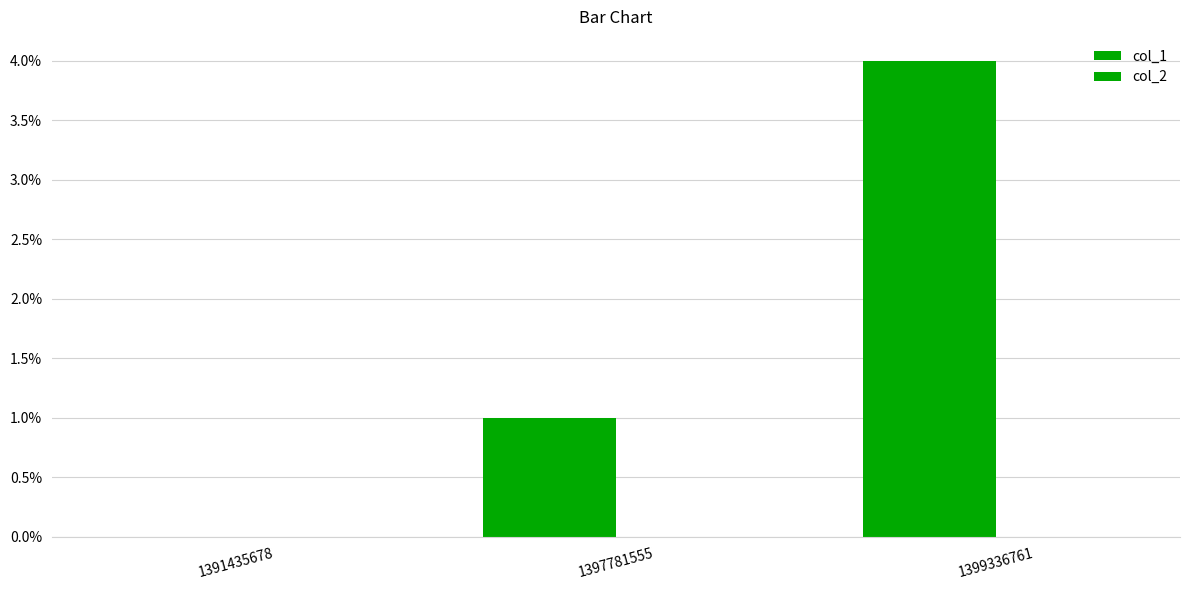

Count the number of categories in the chart.

3